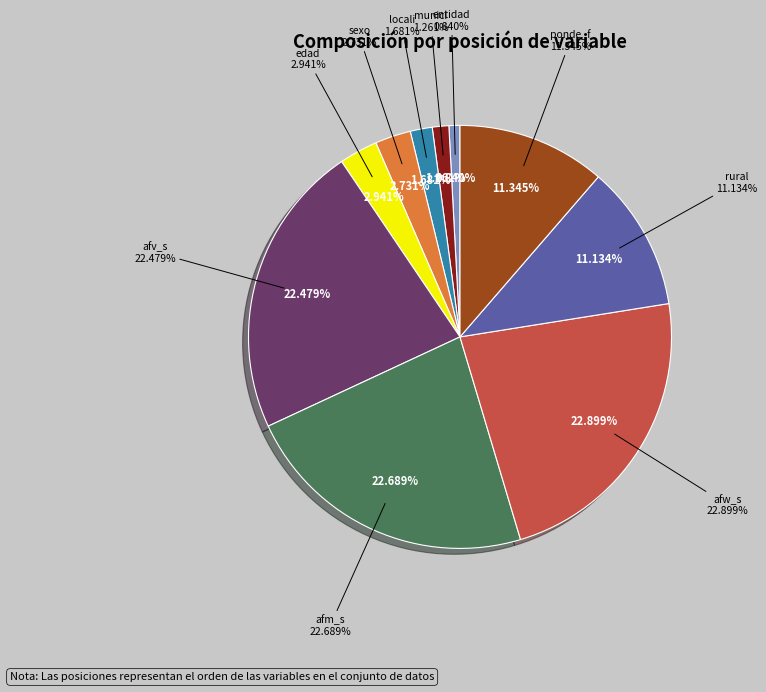

To the nearest percent, what percentage of the pie is edad?

3%